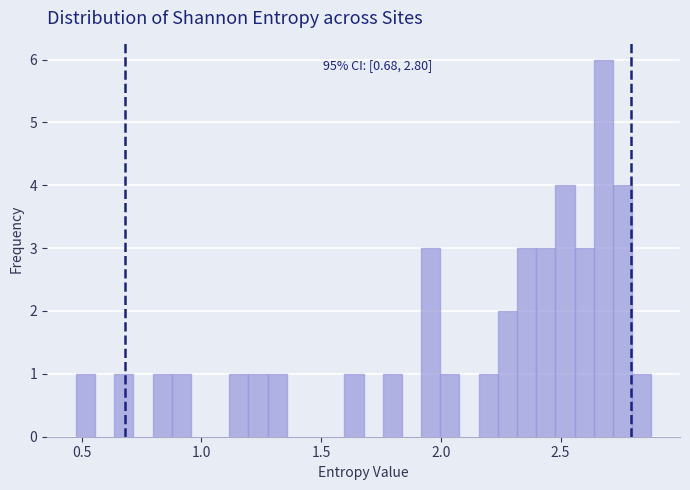

Read against the x-axis, roughly where is the centre of the tallest bar?

2.70